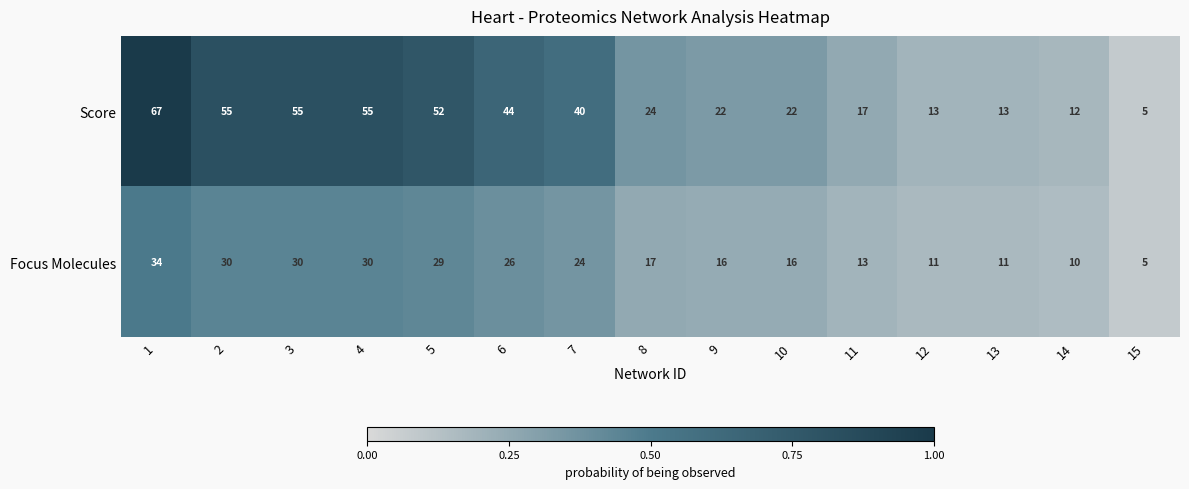

Reading left to right, what are all the values shown in this chart?

Score: 67	55	55	55	52	44	40	24	22	22	17	13	13	12	5
Focus Molecules: 34	30	30	30	29	26	24	17	16	16	13	11	11	10	5